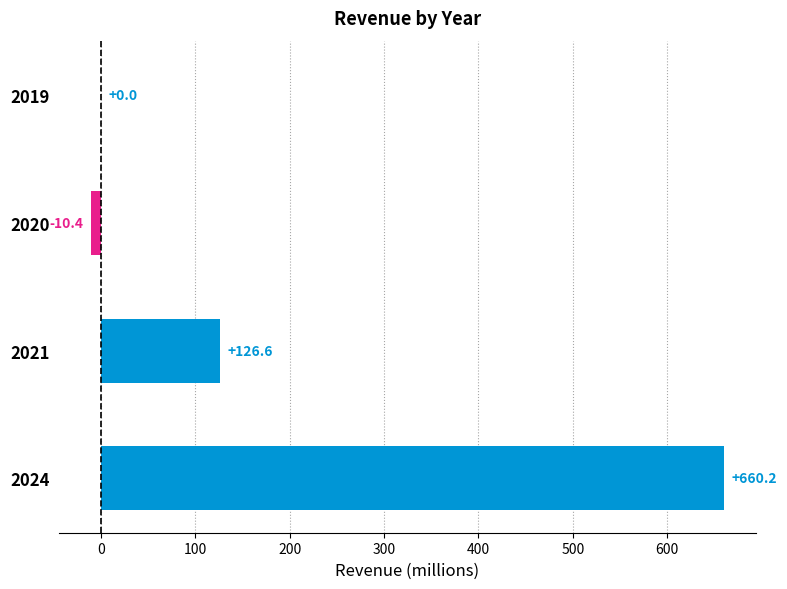

Count the number of data series in this chart.

1